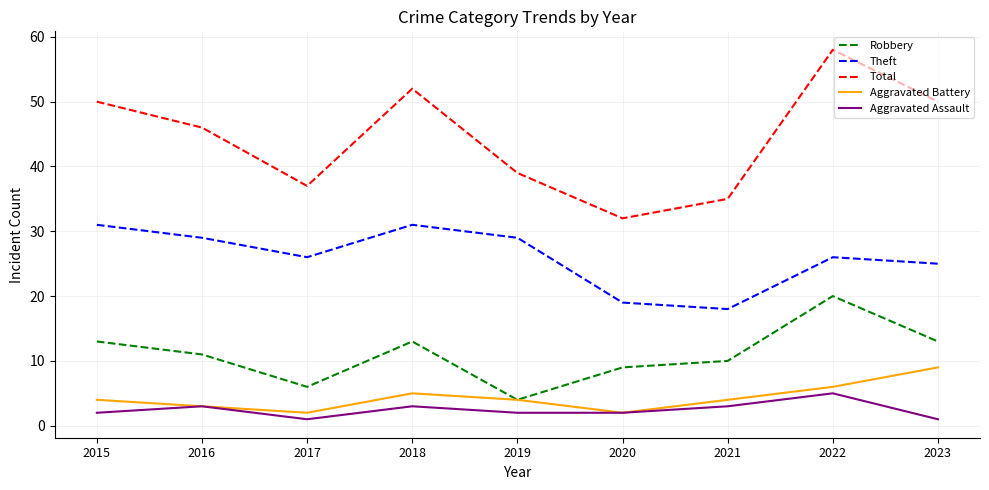

True or false: Aggravated Battery has a value of 2 at 2020.

True